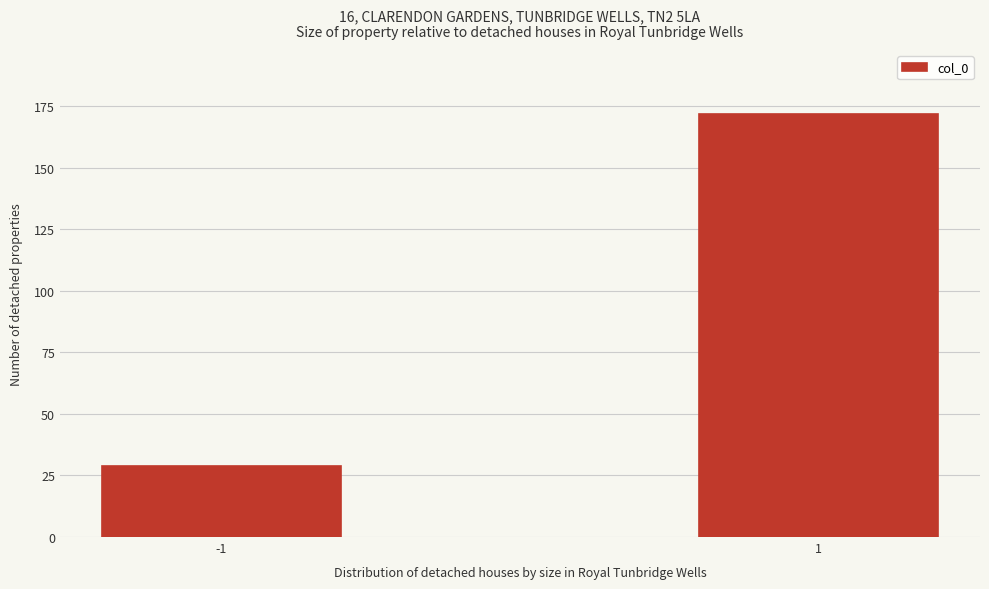

Reading left to right, what are all the values shown in this chart?

29	172